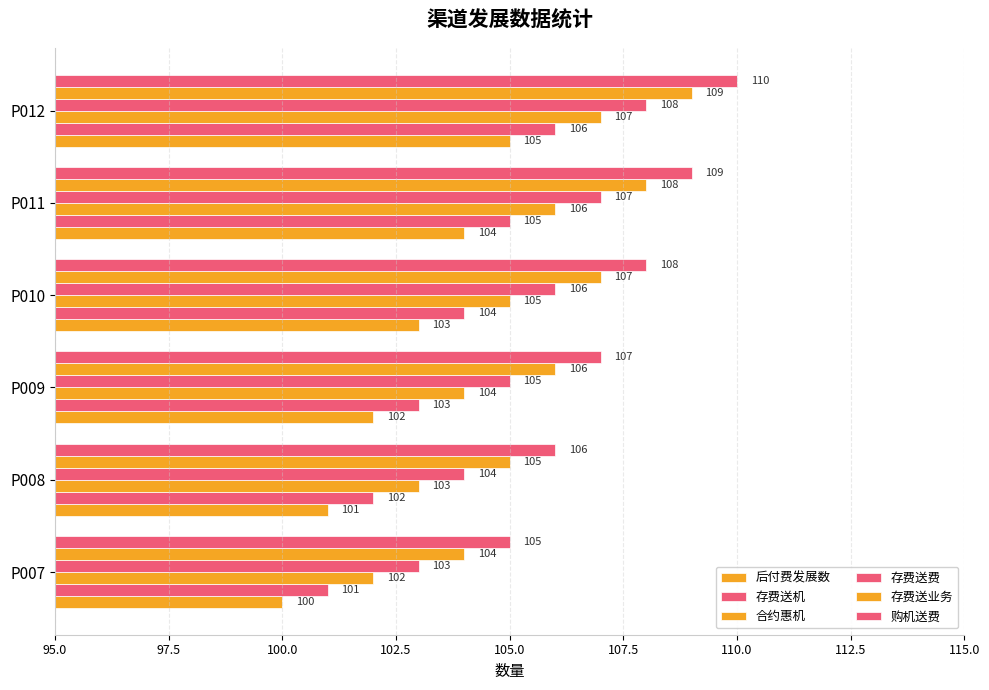

How many data points does each series have?

6